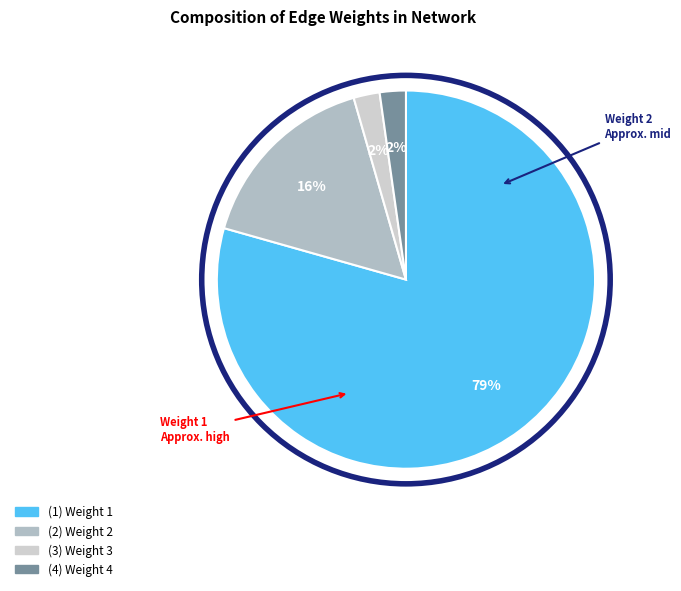

How many segments does this pie chart have?

4